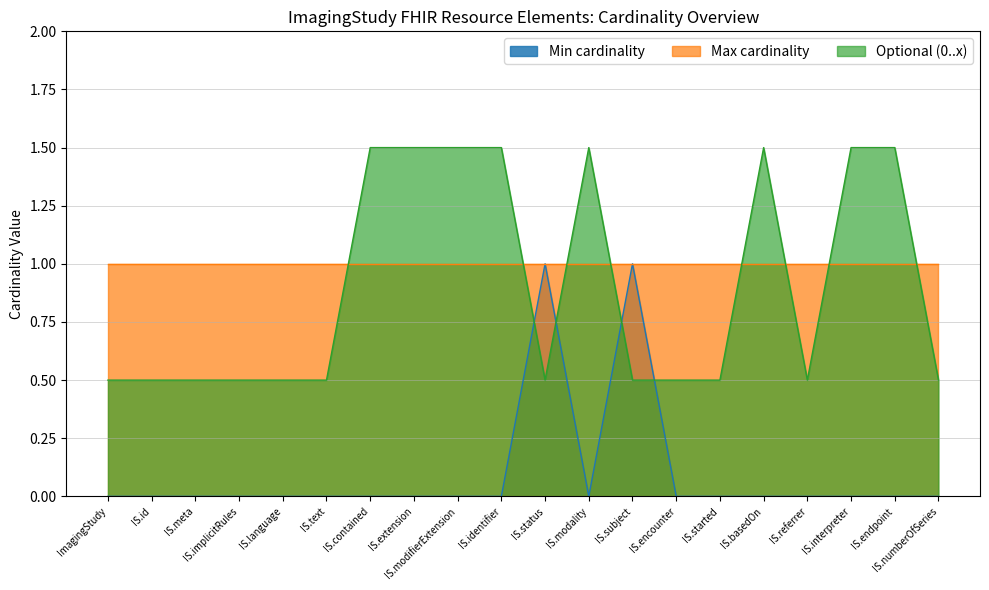

True or false: Min and Max cross at least once.

False